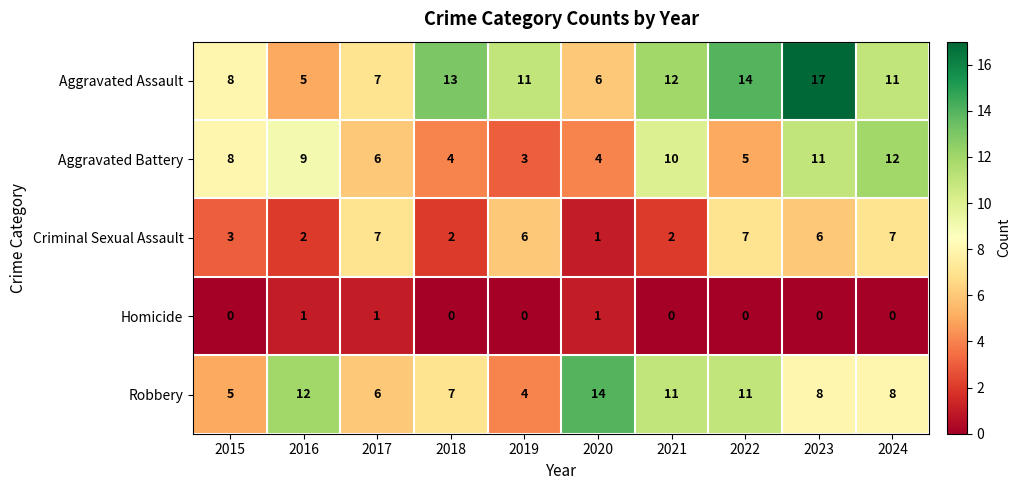

What is the difference between the maximum and second lowest values in the Criminal Sexual Assault series?

5